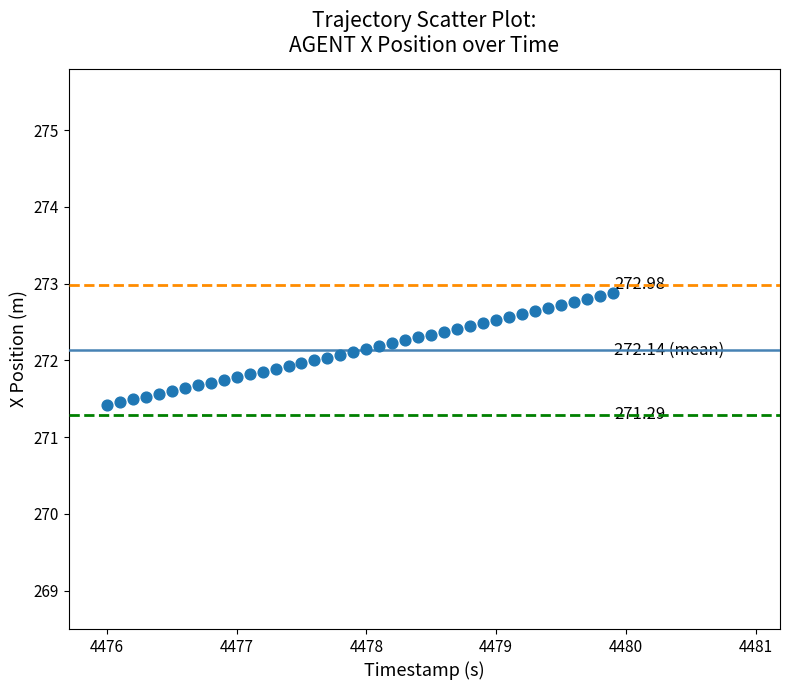

What is the range of Y values (max minus min)?

1.5